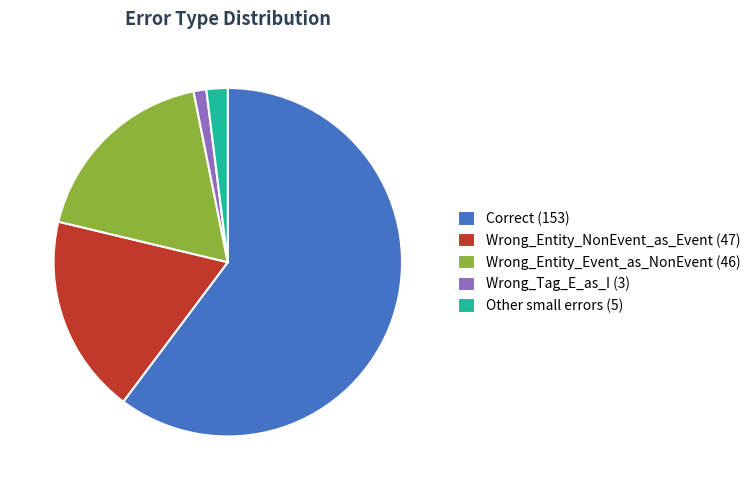

How many segments does this pie chart have?

5